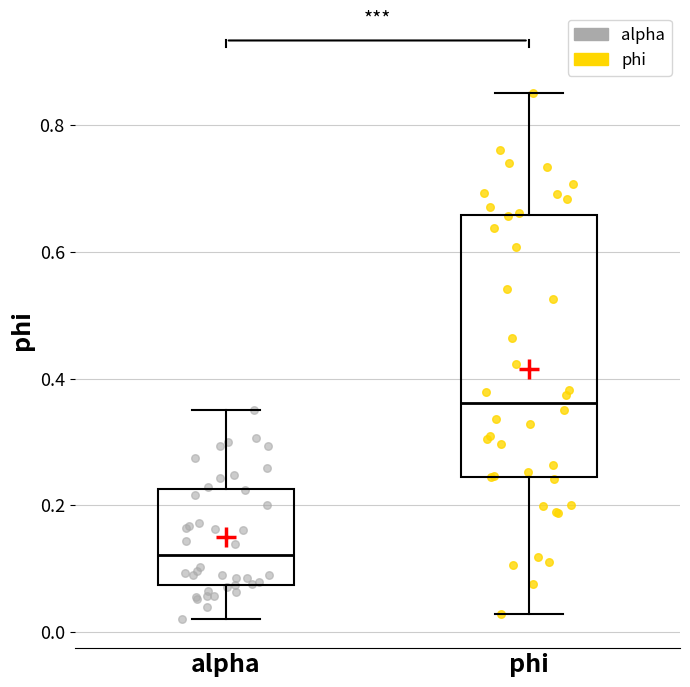

Where does the median line of the box for alpha sit on the y-axis? The values are not printed on the chart, so give them approximately, as read against the axis.

0.12